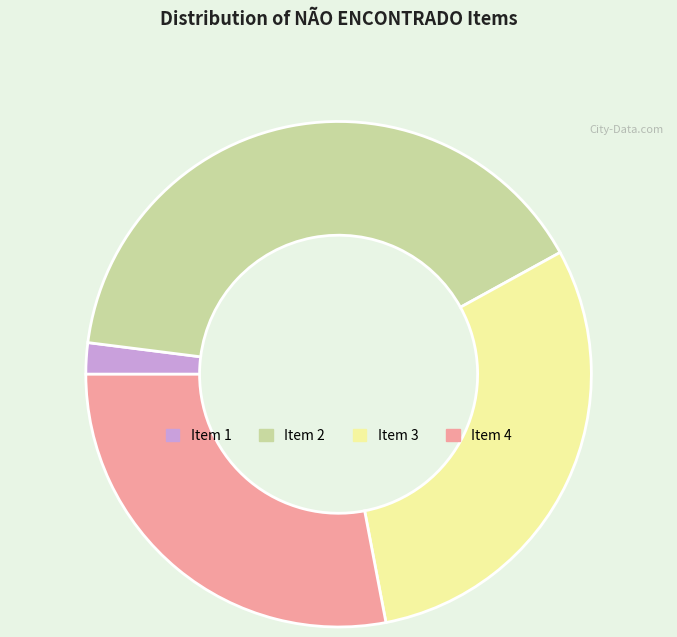

Is there a majority slice in this chart?

No